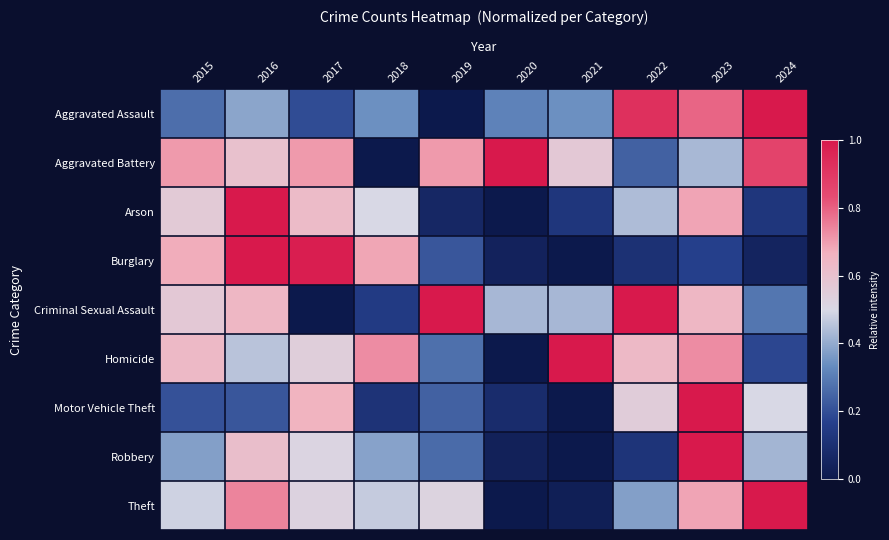

At which category is the sum across all series the highest?

2023